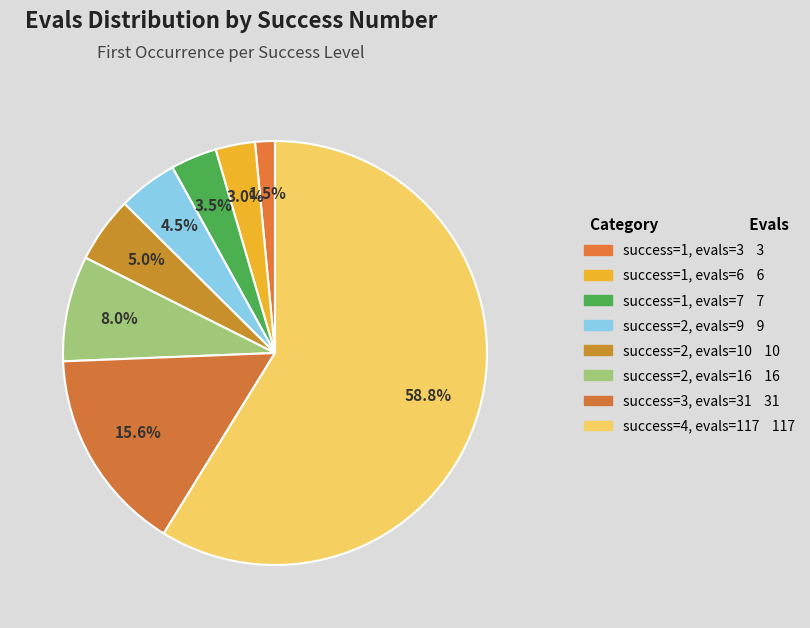

To the nearest percent, what is the average slice percentage?

12%